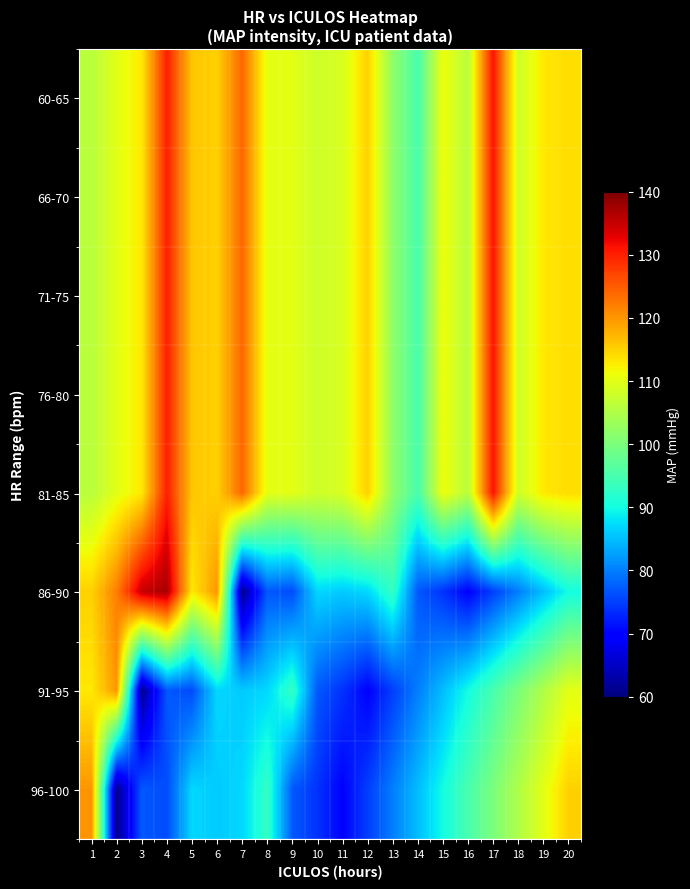

Reading left to right, what are all the values shown in this chart?

60-65: 1=106	2=110	3=113	4=130	5=116	6=115	7=124	8=110	9=110	10=108	11=109	12=115	13=102	14=95	15=111	16=106	17=131	18=108	19=113	20=114
66-70: 1=106	2=110	3=113	4=130	5=116	6=115	7=124	8=110	9=110	10=108	11=109	12=115	13=102	14=95	15=111	16=106	17=131	18=108	19=113	20=114
71-75: 1=106	2=110	3=113	4=130	5=116	6=115	7=124	8=110	9=110	10=108	11=109	12=115	13=102	14=95	15=111	16=106	17=131	18=108	19=113	20=114
76-80: 1=106	2=110	3=113	4=130	5=116	6=115	7=124	8=110	9=110	10=108	11=109	12=115	13=102	14=95	15=111	16=106	17=131	18=108	19=113	20=114
81-85: 1=106	2=110	3=113	4=130	5=116	6=115	7=124	8=110	9=110	10=108	11=109	12=115	13=102	14=95	15=111	16=106	17=131	18=108	19=113	20=114
86-90: 1=115	2=122	3=135	4=137	5=113	6=120	7=61	8=77	9=76	10=87	11=86	12=87	13=93	14=77	15=74	16=70	17=75	18=80	19=85	20=90
91-95: 1=113	2=120	3=61	4=77	5=76	6=87	7=86	8=87	9=93	10=77	11=74	12=70	13=75	14=80	15=85	16=90	17=95	18=100	19=105	20=110
96-100: 1=120	2=61	3=77	4=76	5=87	6=86	7=87	8=93	9=77	10=74	11=70	12=75	13=80	14=85	15=90	16=95	17=100	18=105	19=110	20=115